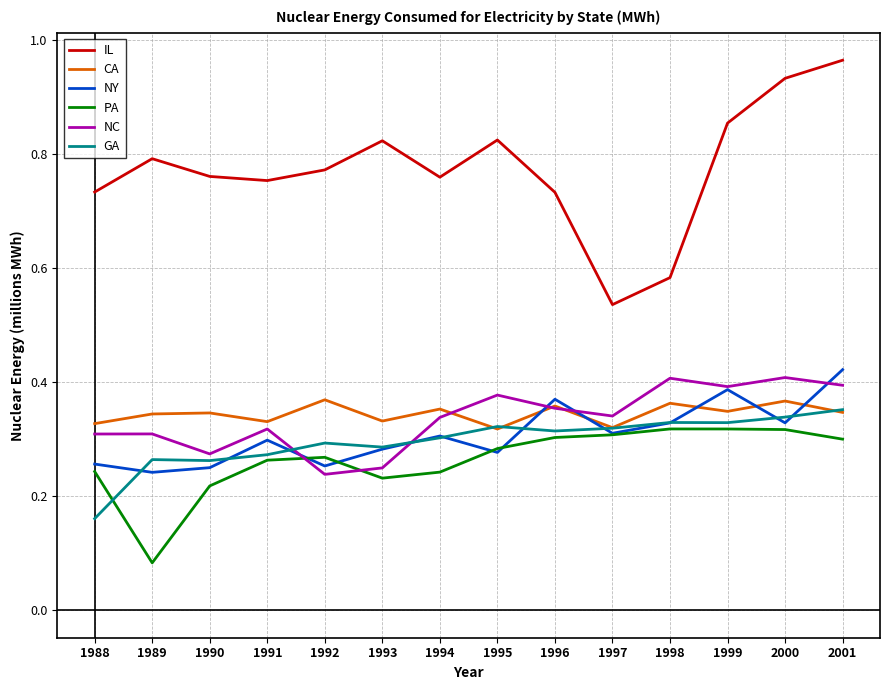

Reading left to right, list all the values displayed in this chart.

IL: 733298	791821	760711	753444	772156	823235	759385	824598	732840	535916	583254	854224	932749	964500
CA: 327209	344146	345955	330684	369043	331724	352778	317794	358119	320194	362928	348736	366845	346911
NY: 256306	241794	249982	298252	252926	282445	305527	276714	369977	310304	328512	386844	328597	421845
PA: 243215	83080	217965	263104	268149	231601	242182	283526	302902	307623	317888	317843	316839	299966
NC: 309008	309152	274130	317795	238255	249564	338080	377308	354142	340563	406822	392121	408054	394485
GA: 160615	264167	262401	272752	293149	286059	302346	322151	314302	319170	329212	328946	338660	351739